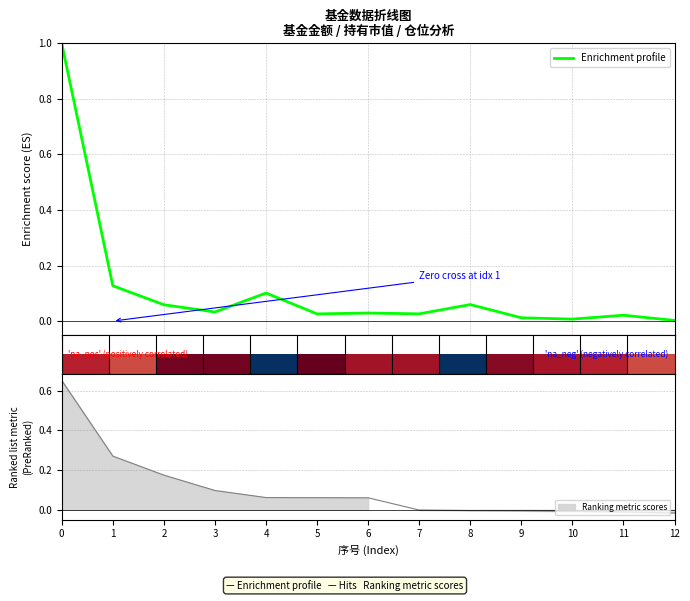

Reading left to right, extract all data points from this chart.

0=1.0	1=0.1	2=0.1	3=0.0	4=0.1	5=0.0	6=0.0	7=0.0	8=0.1	9=0.0	10=0.0	11=0.0	12=0.0